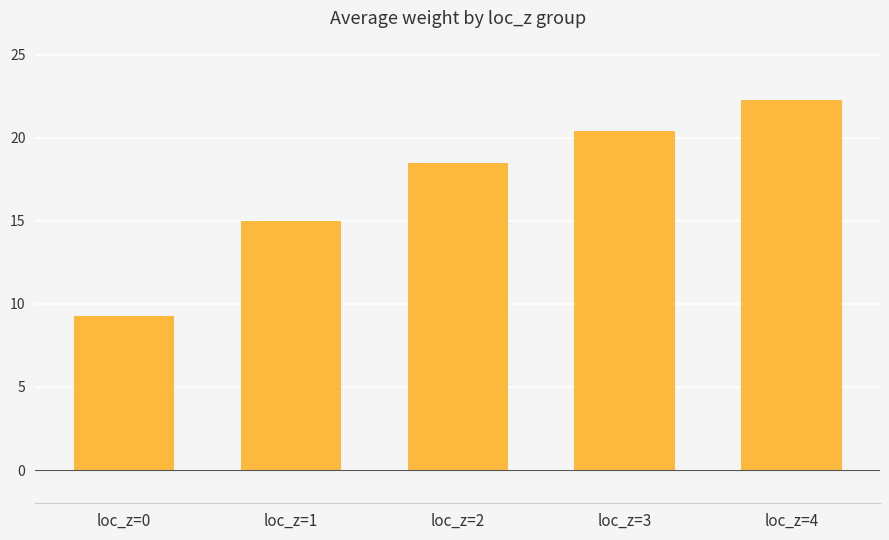

List the labels in order of value, largest first.

loc_z=4, loc_z=3, loc_z=2, loc_z=1, loc_z=0